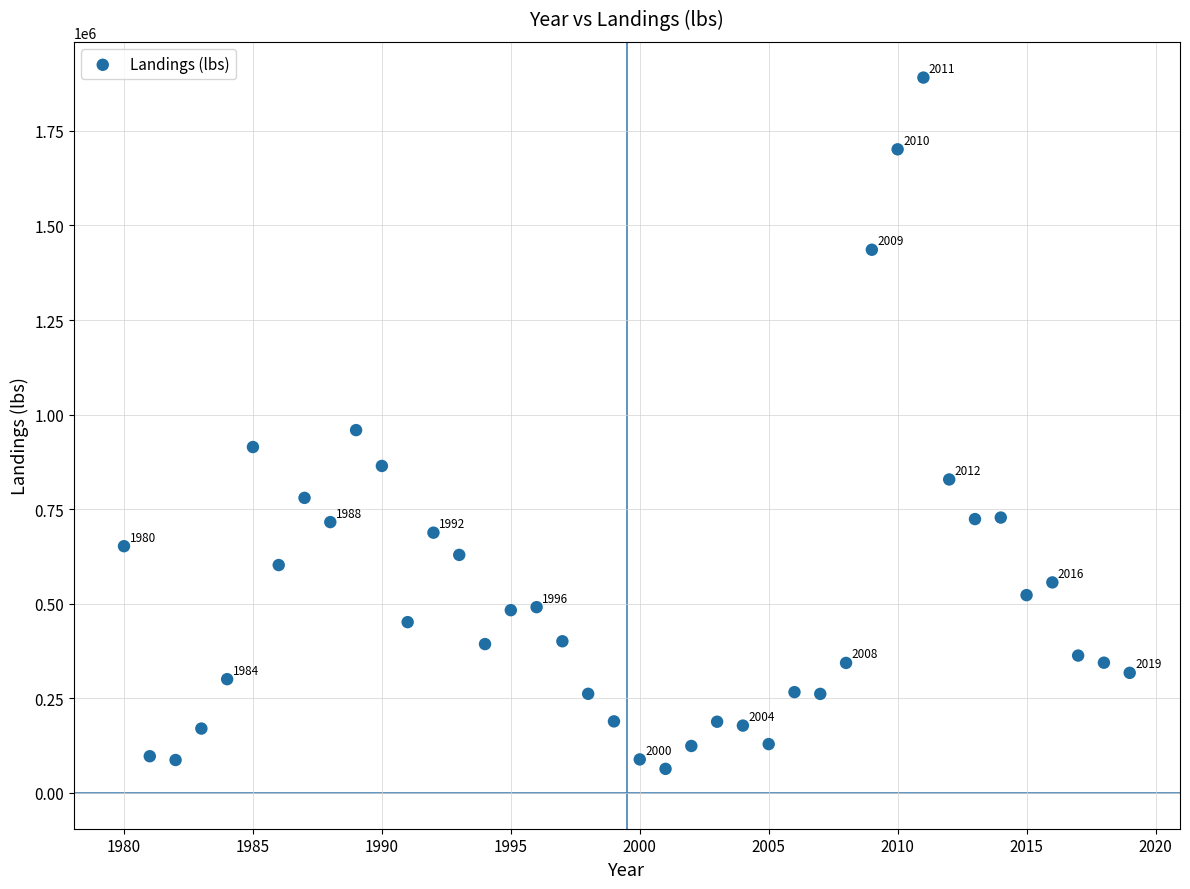

What is the range of X values (max minus min)?

39.0